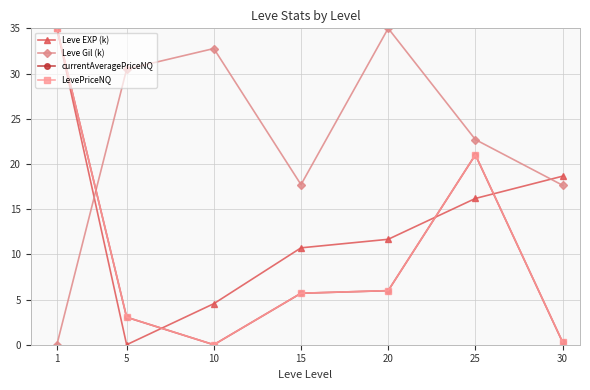

How many distinct data groups are displayed?

4